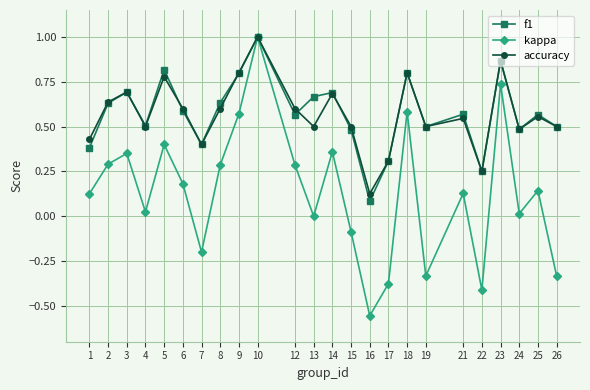

At which category is the sum across all series the highest?

10